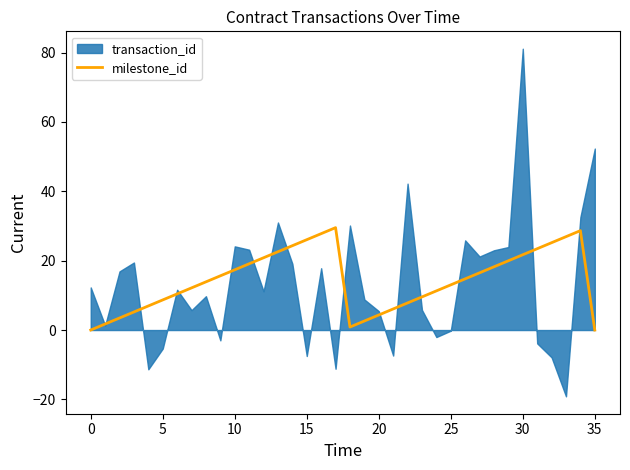

The milestone_id series shows 21.7 at 30. True or false?

True